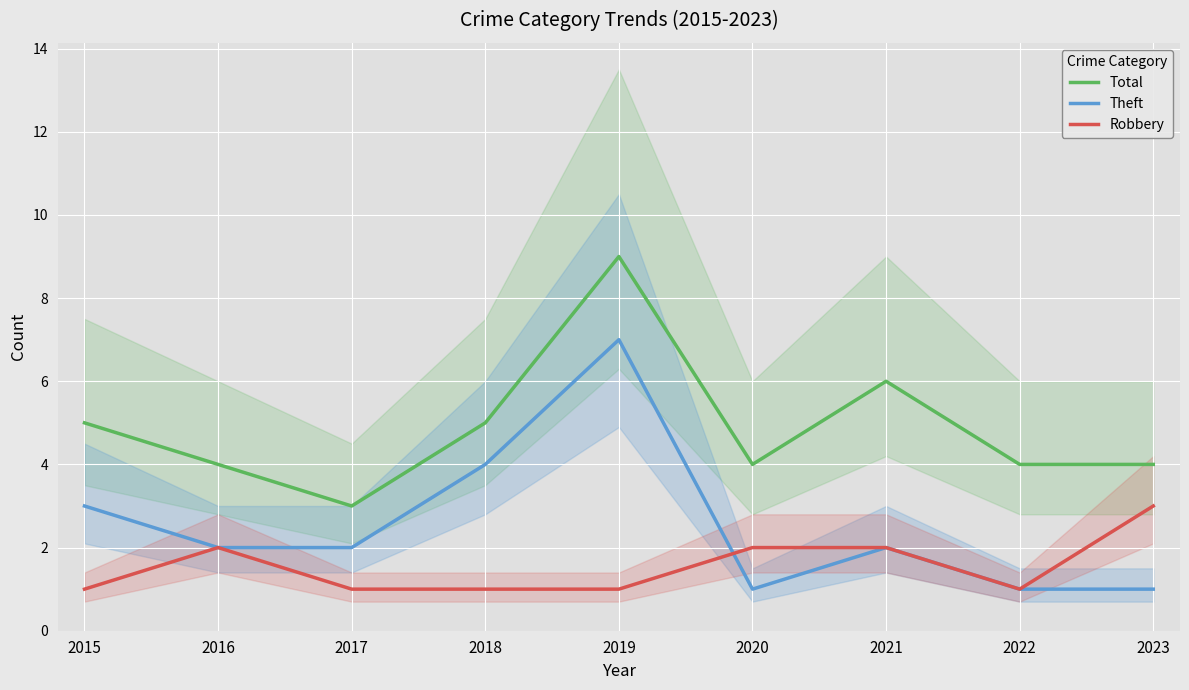

List the series in order of their overall mean, highest first.

Total, Theft, Robbery